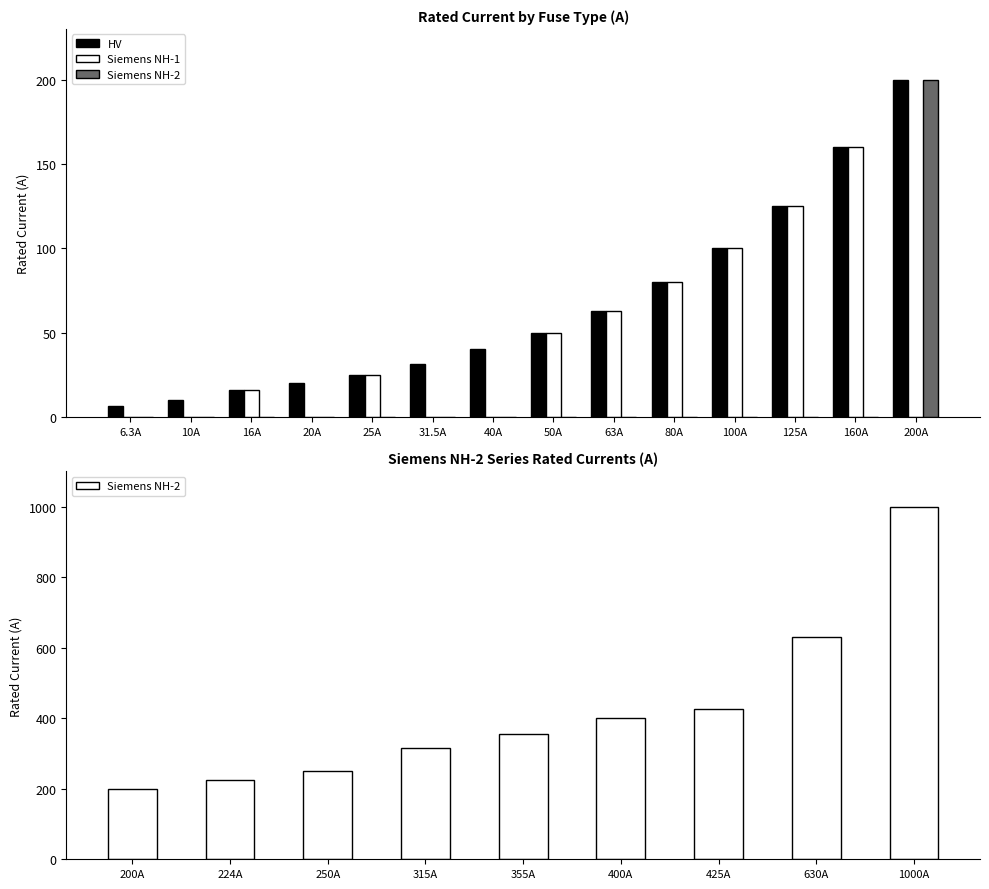

Is it true that Siemens NH-1 equals 127.8 at 50A?

False